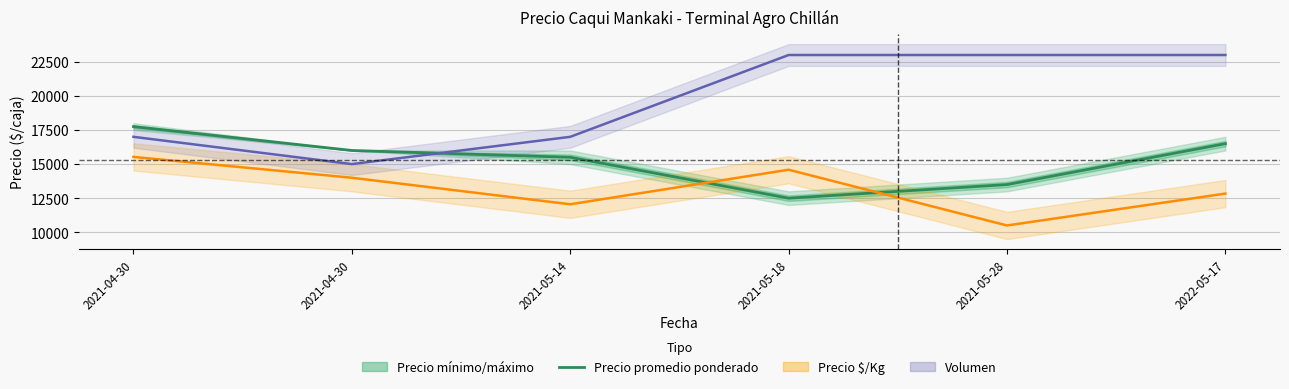

Between which two adjacent categories do Precio promedio ponderado and Volumen (×100+11000) first intersect?

2021-04-30 and 2021-05-14